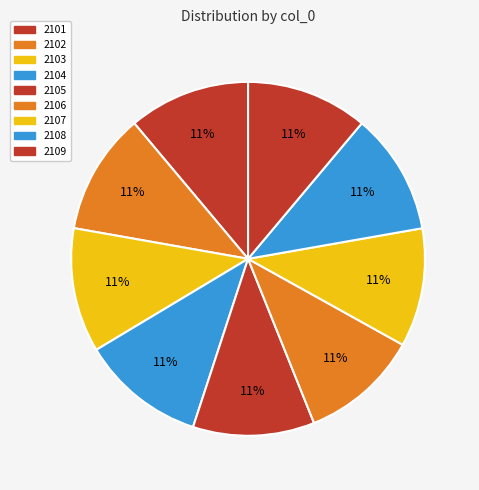

Which has a higher value, 2105 or 2104?

2104